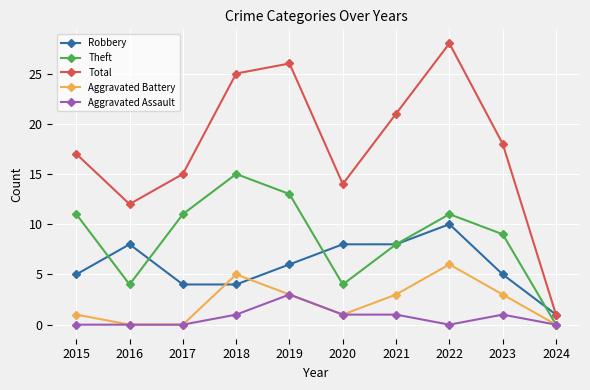

What is the lowest value of the Total series?

1